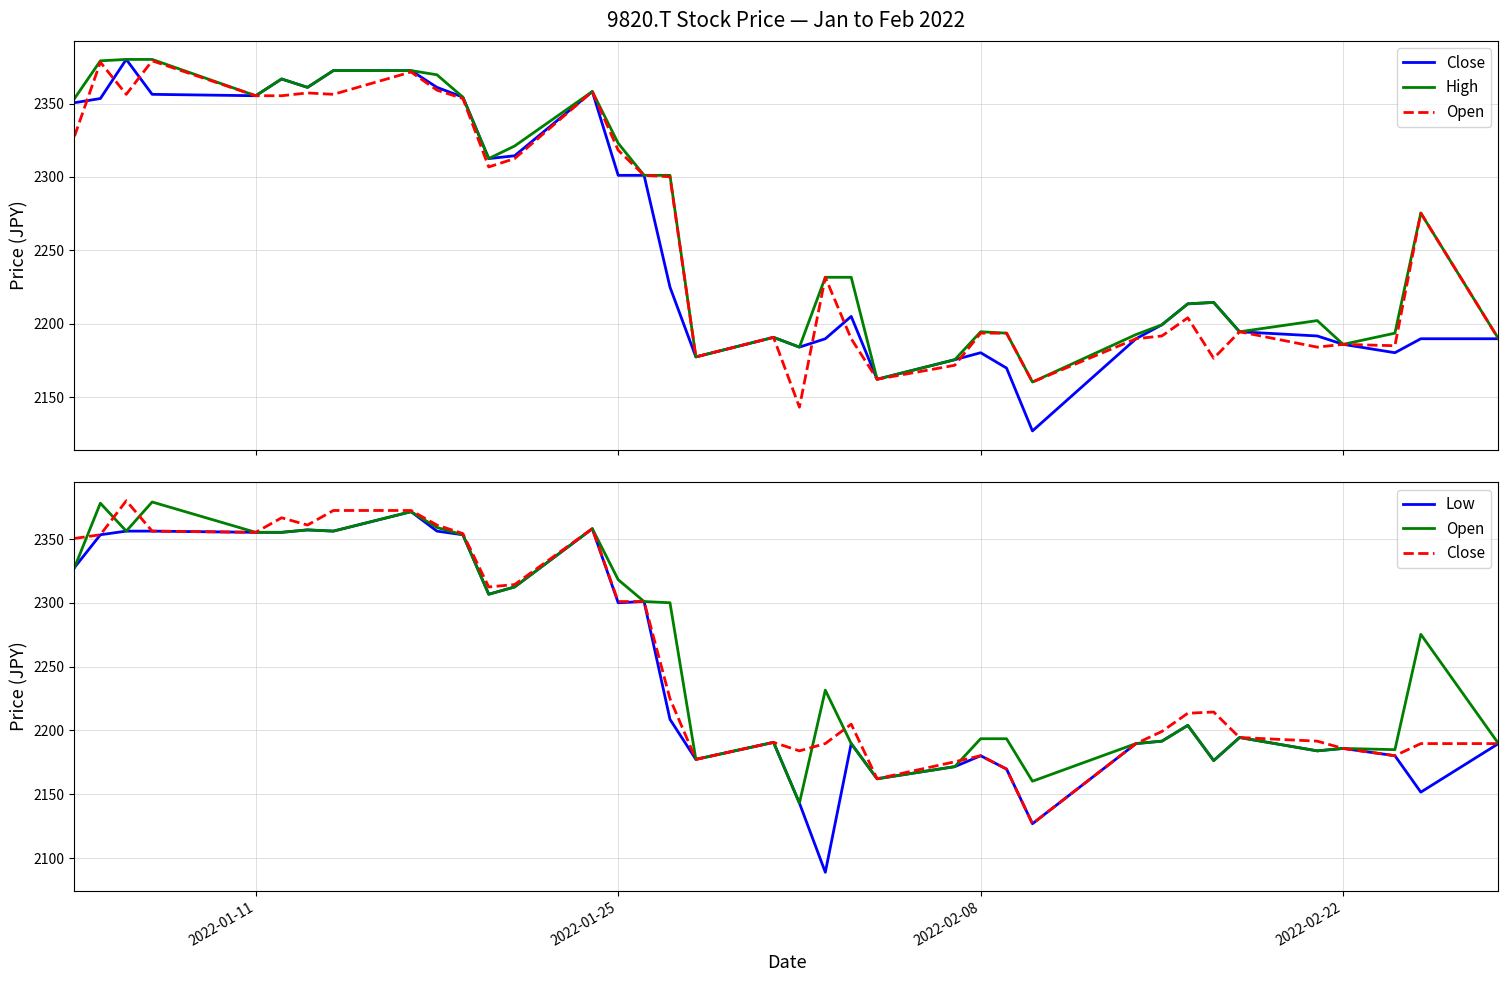

How many values in the High series are below 2231?

17